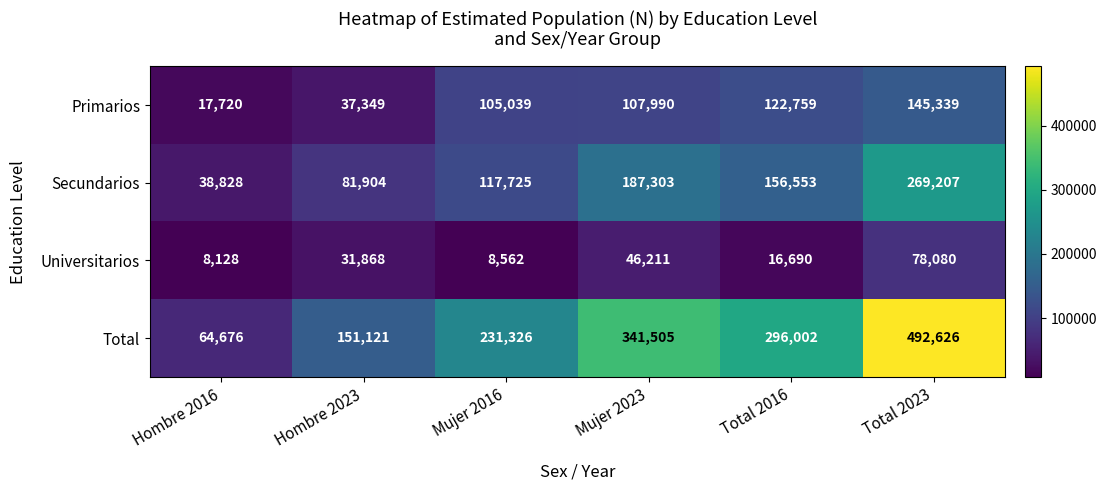

Which series has the widest spread of values?

Total